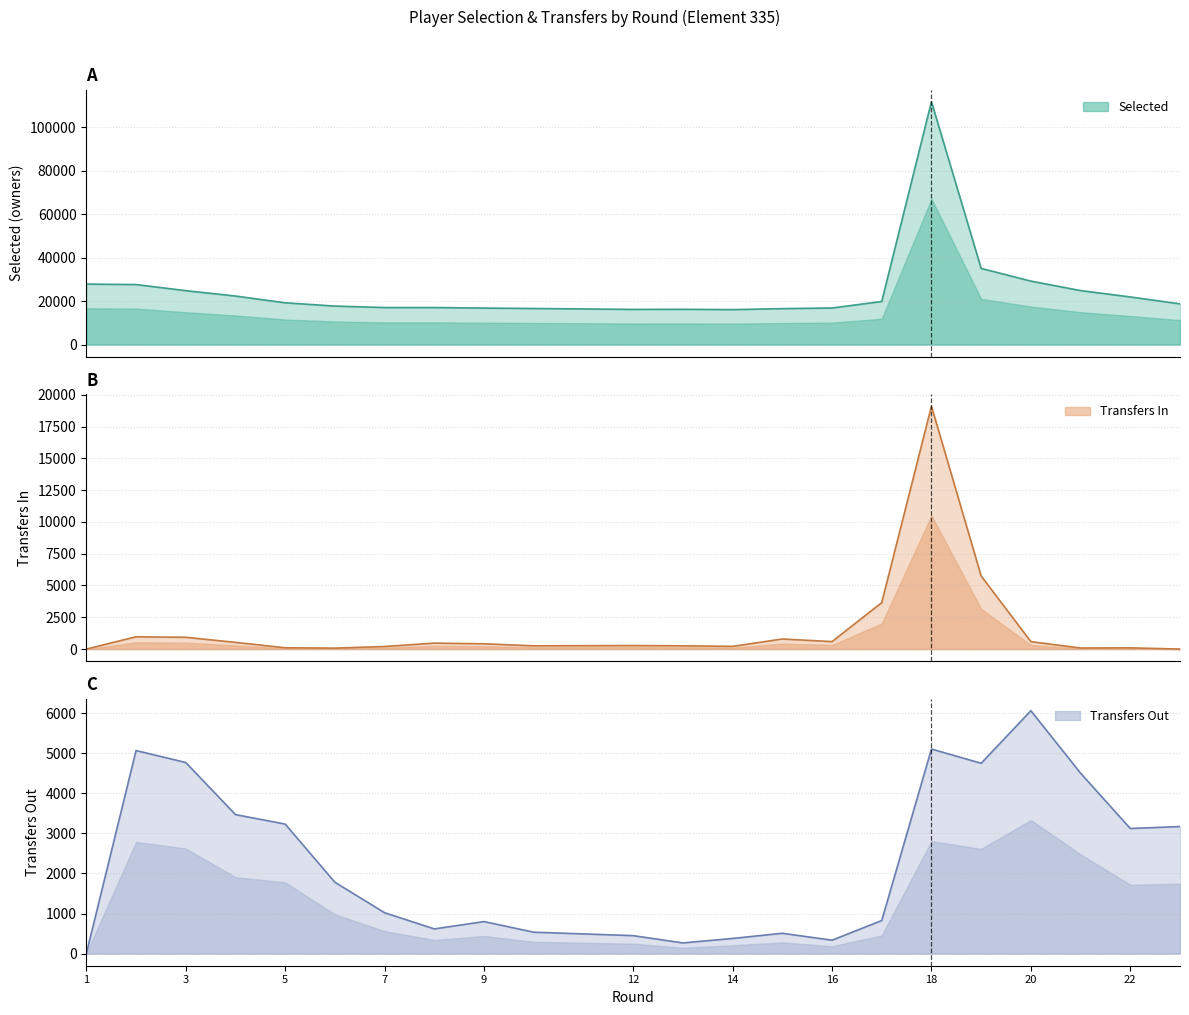

Reading left to right, extract all data points from this chart.

selected: 1=27859	2=27637	3=24837	4=22353	5=19237	6=17731	7=17059	8=17056	9=16802	10=16619	12=16198	13=16246	14=16099	15=16553	16=16845	17=19851	18=111869	19=35081	20=29226	21=24868	22=21932	23=18752
transfers_in: 1=0	2=967	3=926	4=525	5=104	6=74	7=203	8=468	9=416	10=256	12=277	13=257	14=212	15=792	16=588	17=3655	18=19100	19=5747	20=585	21=84	22=97	23=0
transfers_out: 1=0	2=5071	3=4772	4=3471	5=3234	6=1781	7=1020	8=616	9=799	10=534	12=448	13=266	14=378	15=507	16=334	17=825	18=5109	19=4753	20=6066	21=4505	22=3124	23=3172